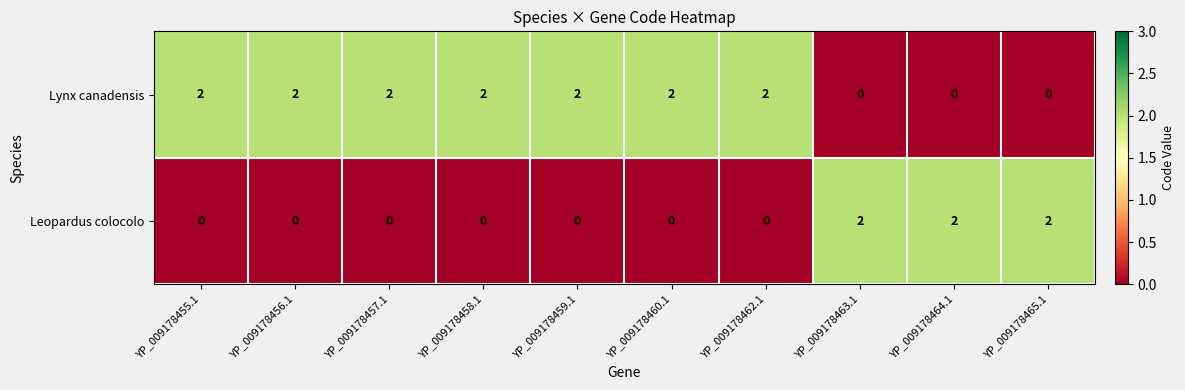

Reading right to left, list all the values displayed in this chart.

Lynx canadensis: YP_009178465.1=0	YP_009178464.1=0	YP_009178463.1=0	YP_009178462.1=2	YP_009178460.1=2	YP_009178459.1=2	YP_009178458.1=2	YP_009178457.1=2	YP_009178456.1=2	YP_009178455.1=2
Leopardus colocolo: YP_009178465.1=2	YP_009178464.1=2	YP_009178463.1=2	YP_009178462.1=0	YP_009178460.1=0	YP_009178459.1=0	YP_009178458.1=0	YP_009178457.1=0	YP_009178456.1=0	YP_009178455.1=0